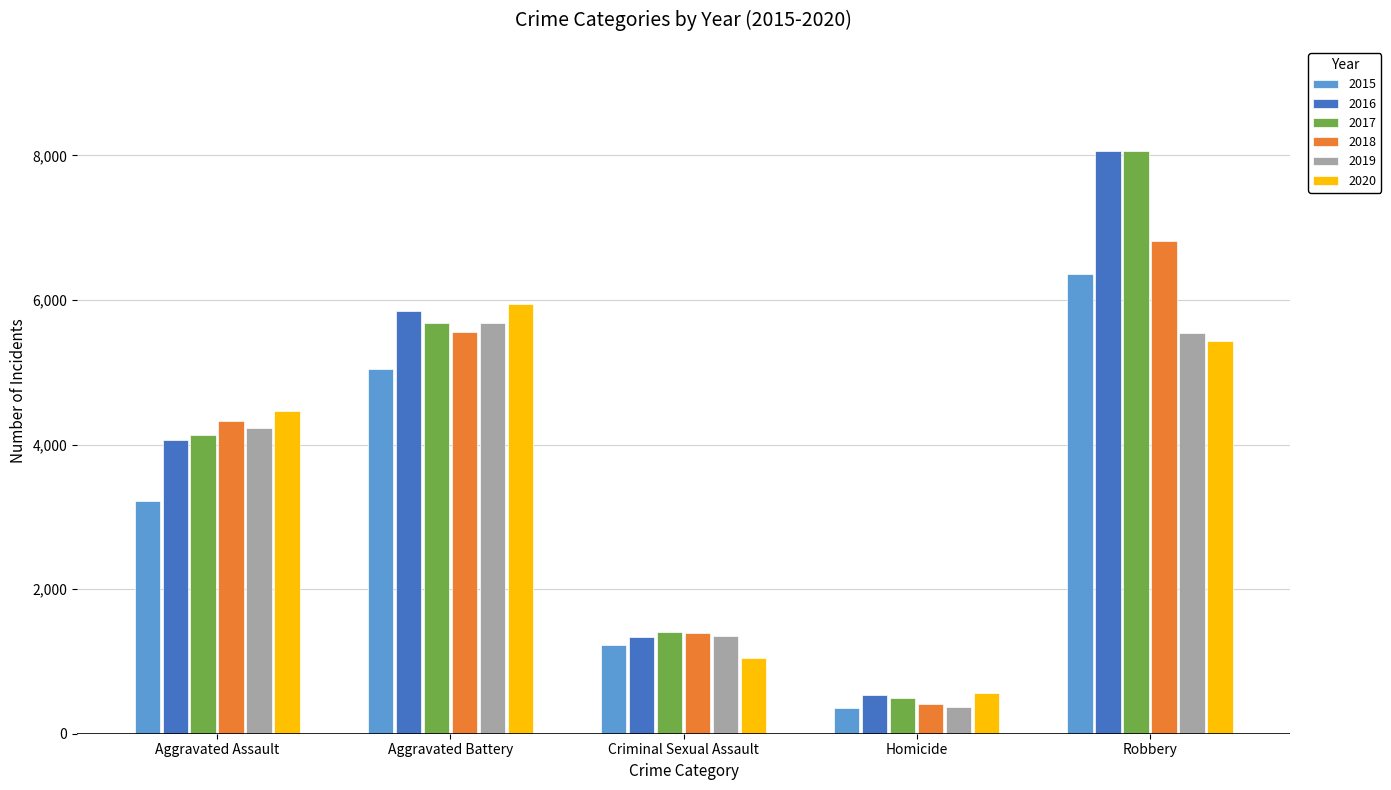

At how many categories does at least one series exceed 2147?

3